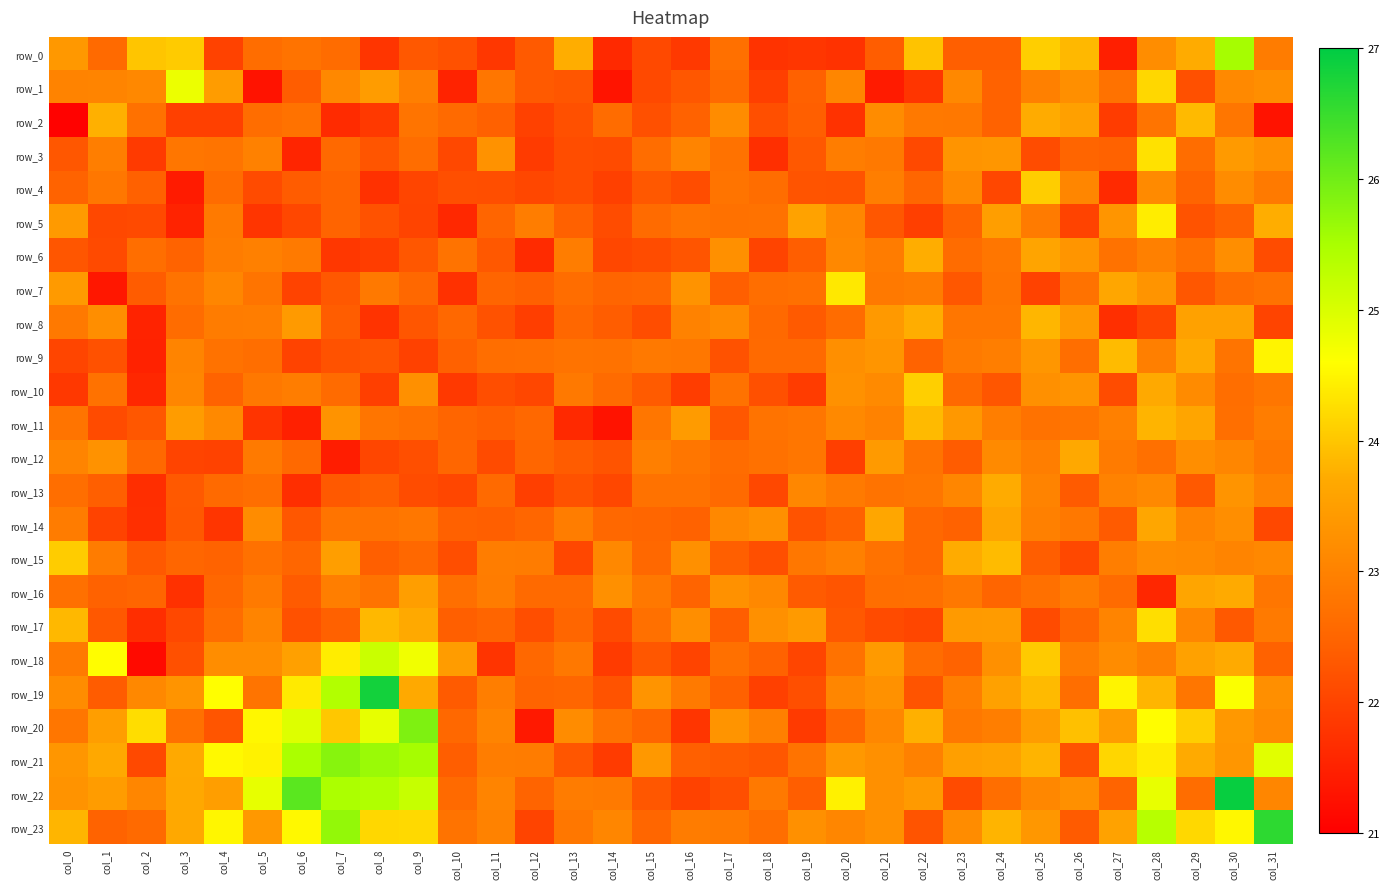

Is it true that row_21 equals 41.1 at col_30?

False